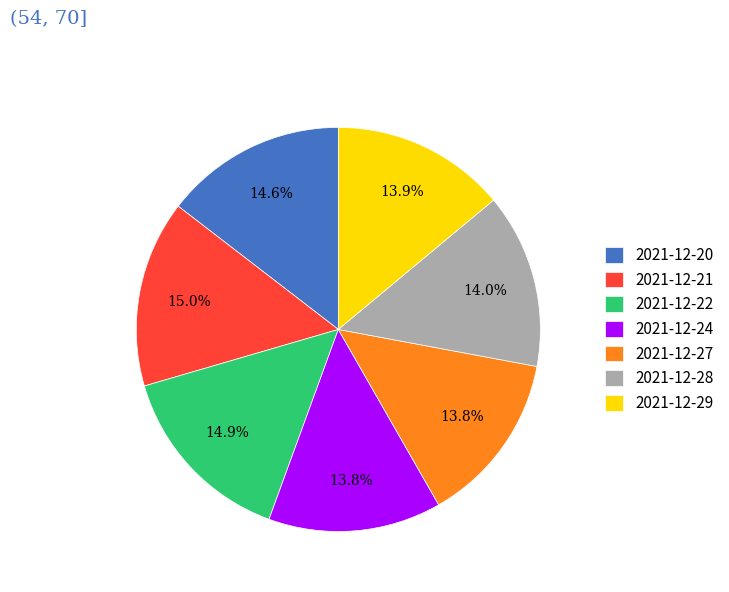

To the nearest percent, what is the average slice percentage?

14%